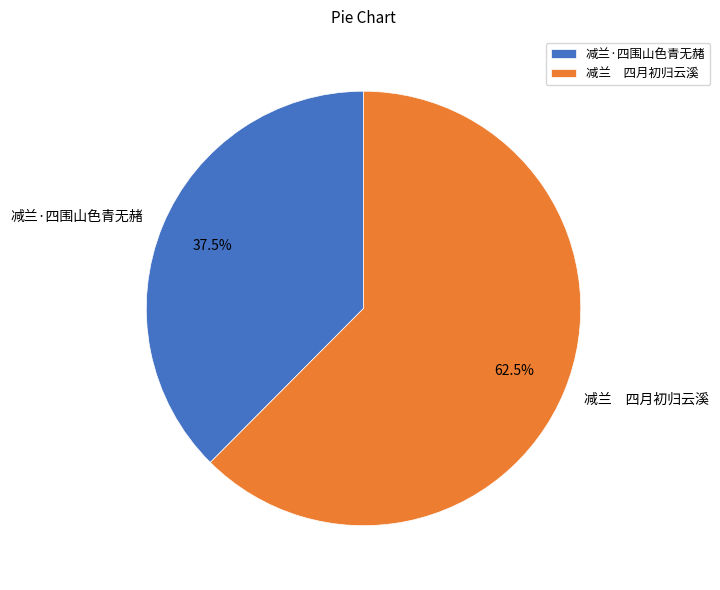

What is the majority slice?

减兰 四月初归云溪